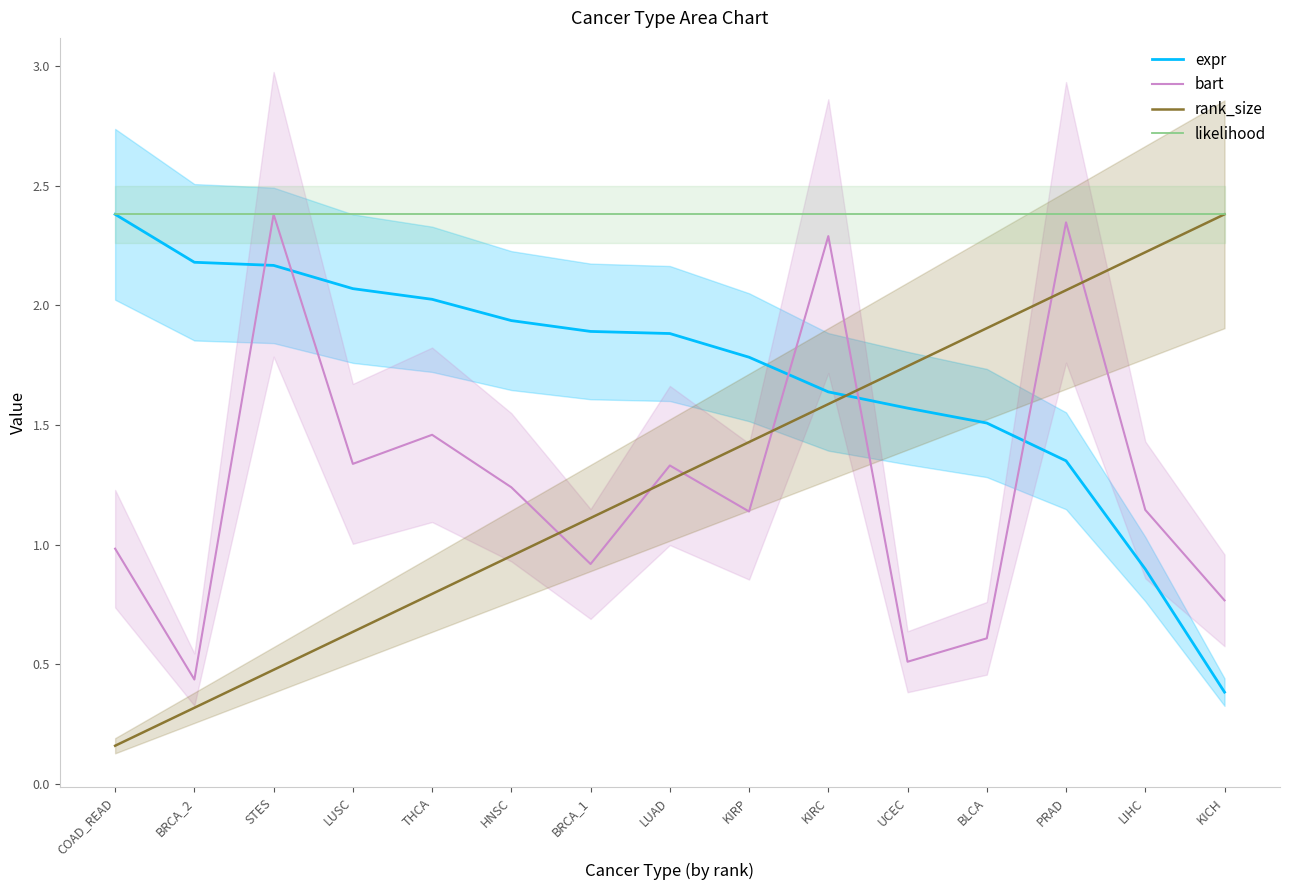

How many lines are shown in the chart?

4